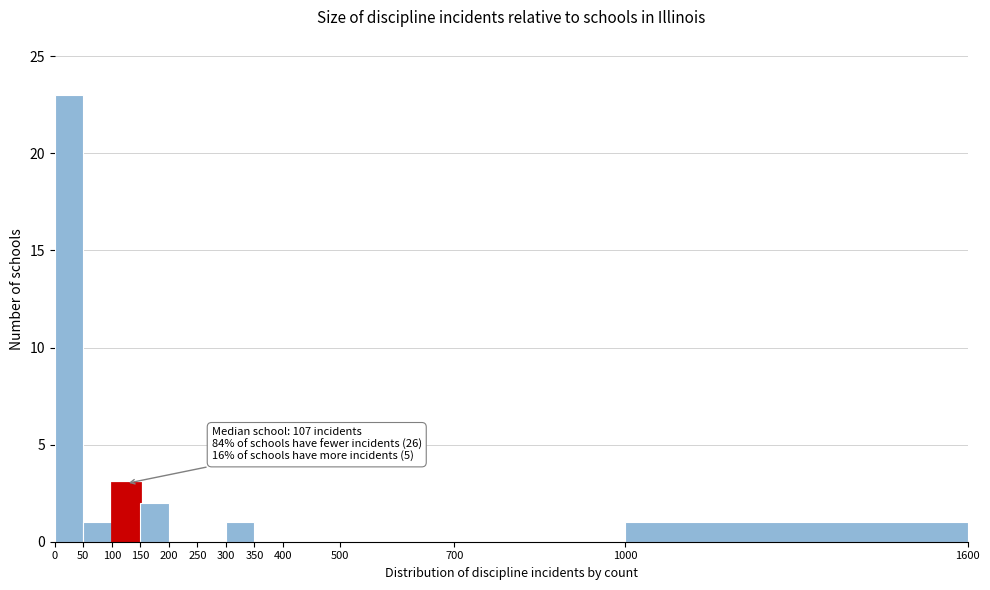

Over which range of the x-axis is the bar tallest?

0 to 50